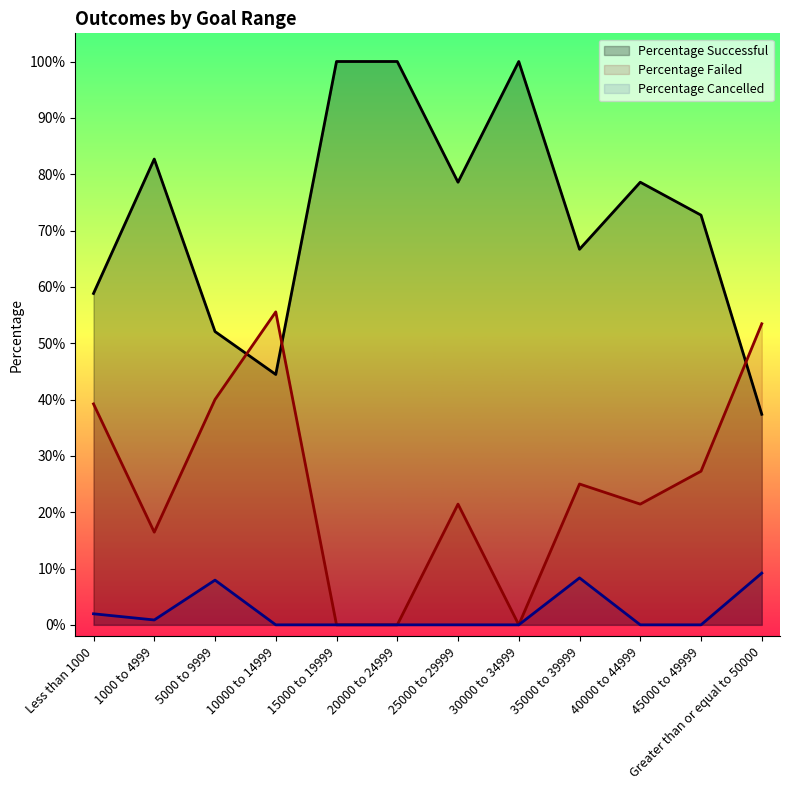

Which series ends up on top after the final intersection of Percentage Failed and Percentage Successful?

Percentage Failed